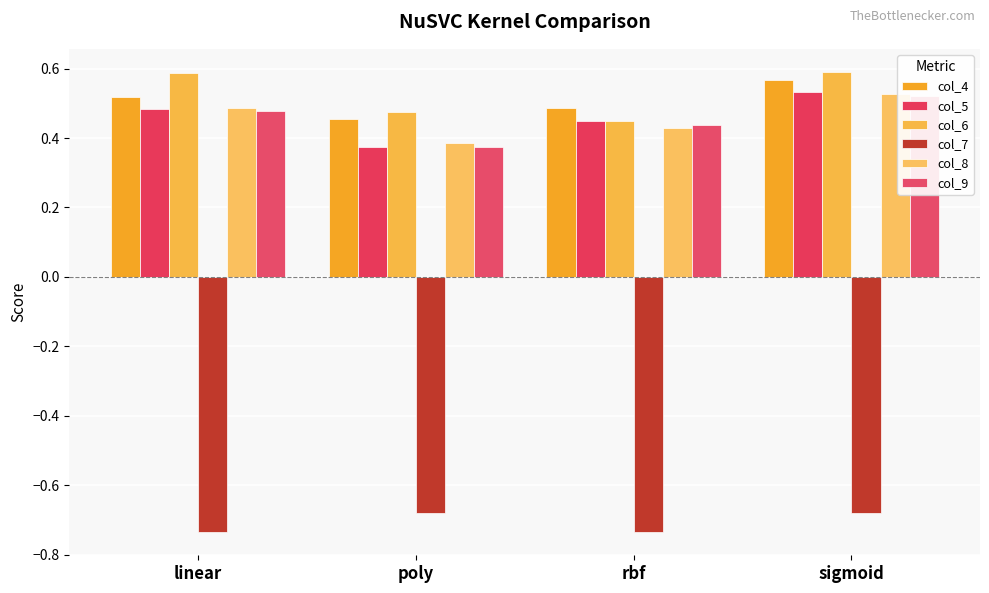

What is the sum of the col_5 values at linear and rbf?

0.9